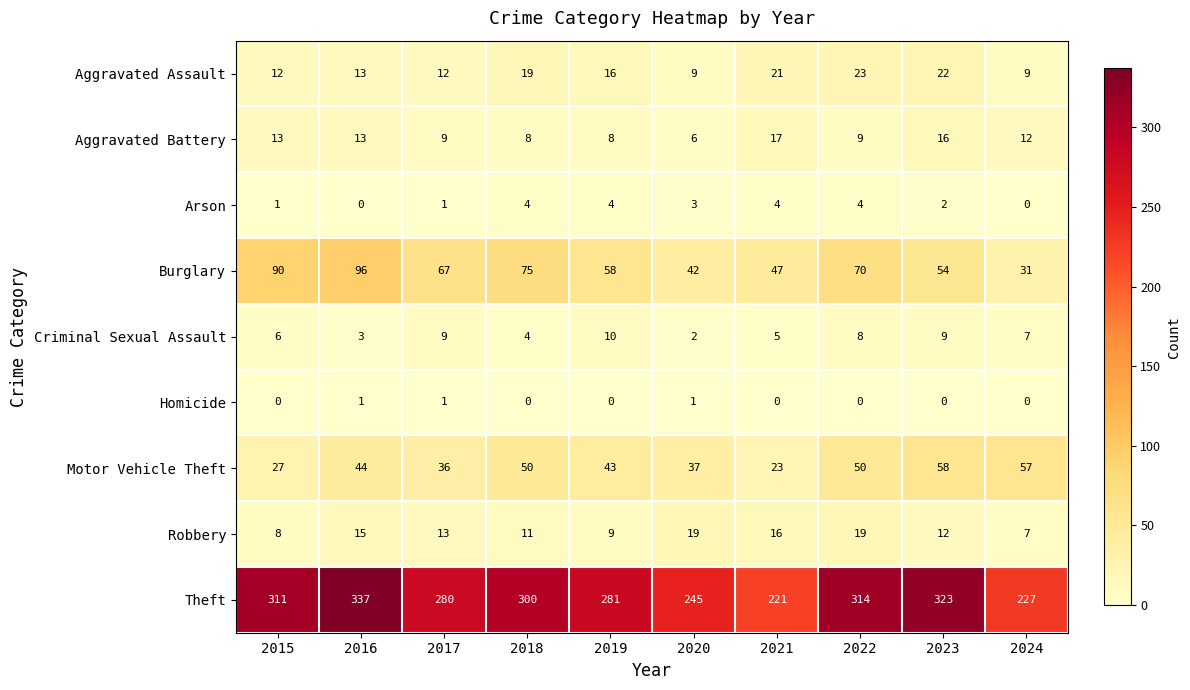

Is the value of Robbery at 2023 greater than the value of Theft at 2020?

No